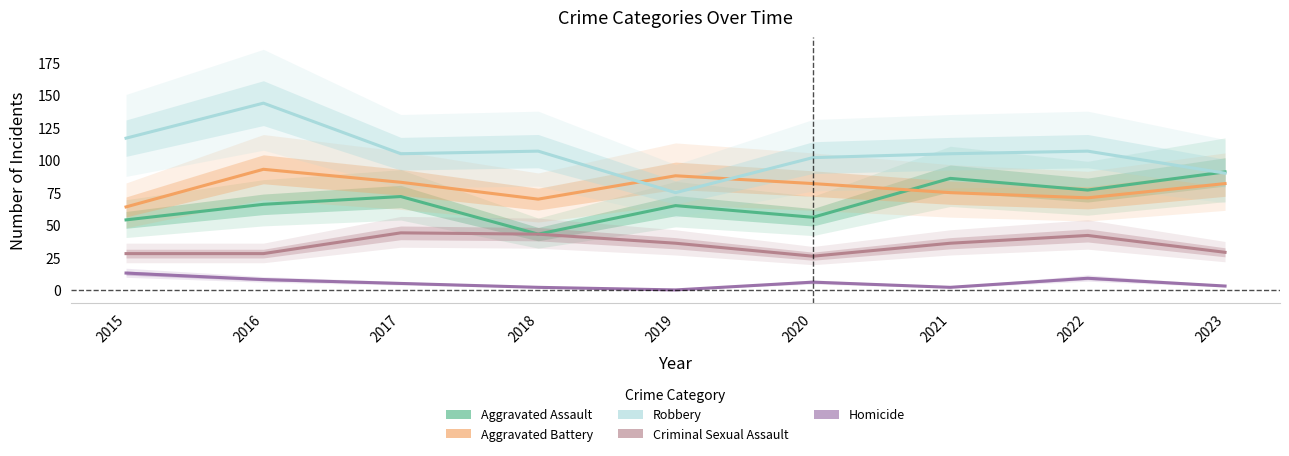

How many data points in Criminal Sexual Assault are less than 36?

4